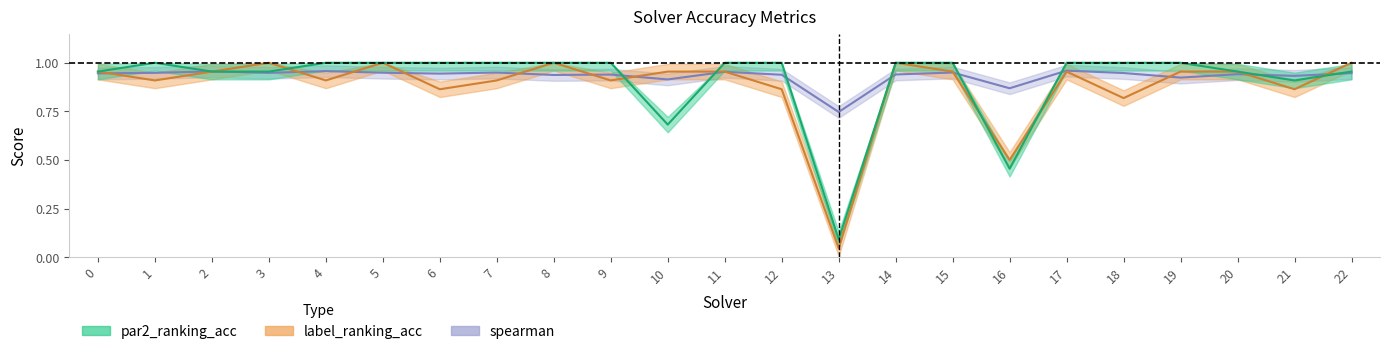

Which series has the largest total across all categories?

spearman